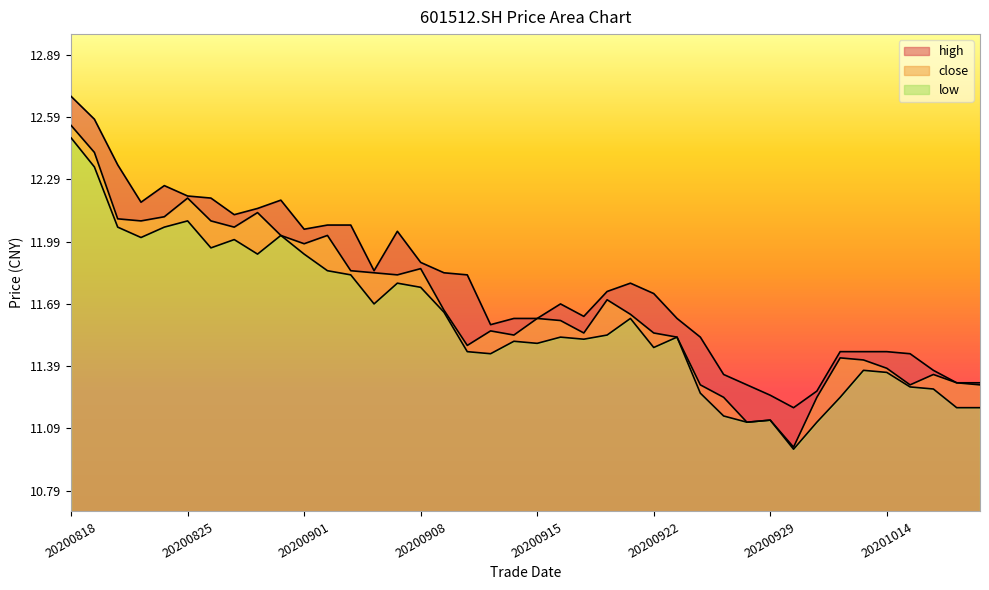

Reading left to right, list all the values displayed in this chart.

close: 12.6	12.4	12.1	12.1	12.1	12.2	12.1	12.1	12.1	12.0	12.0	12.0	11.8	11.8	11.8	11.9	11.7	11.5	11.6	11.5	11.6	11.6	11.6	11.7	11.6	11.6	11.5	11.3	11.2	11.1	11.1	11.0	11.2	11.4	11.4	11.4	11.3	11.3	11.3	11.3
low: 12.5	12.3	12.1	12.0	12.1	12.1	12.0	12.0	11.9	12.0	11.9	11.8	11.8	11.7	11.8	11.8	11.7	11.5	11.4	11.5	11.5	11.5	11.5	11.5	11.6	11.5	11.5	11.3	11.2	11.1	11.1	11.0	11.1	11.2	11.4	11.4	11.3	11.3	11.2	11.2
high: 12.7	12.6	12.4	12.2	12.3	12.2	12.2	12.1	12.2	12.2	12.1	12.1	12.1	11.8	12.0	11.9	11.8	11.8	11.6	11.6	11.6	11.7	11.6	11.8	11.8	11.7	11.6	11.5	11.3	11.3	11.2	11.2	11.3	11.5	11.5	11.5	11.4	11.4	11.3	11.3